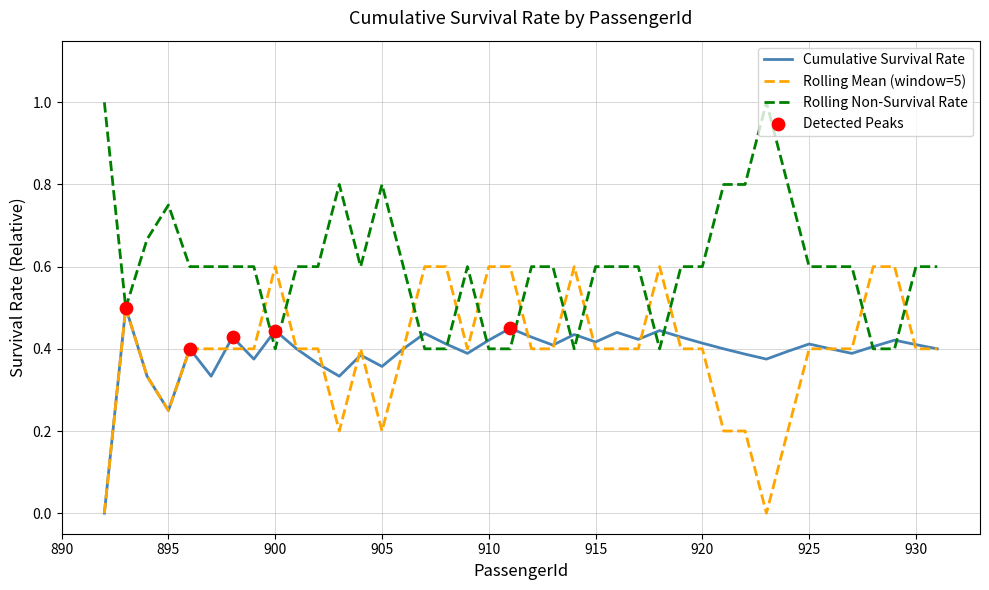

Which series has the largest total across all categories?

Rolling Non-Survival Rate